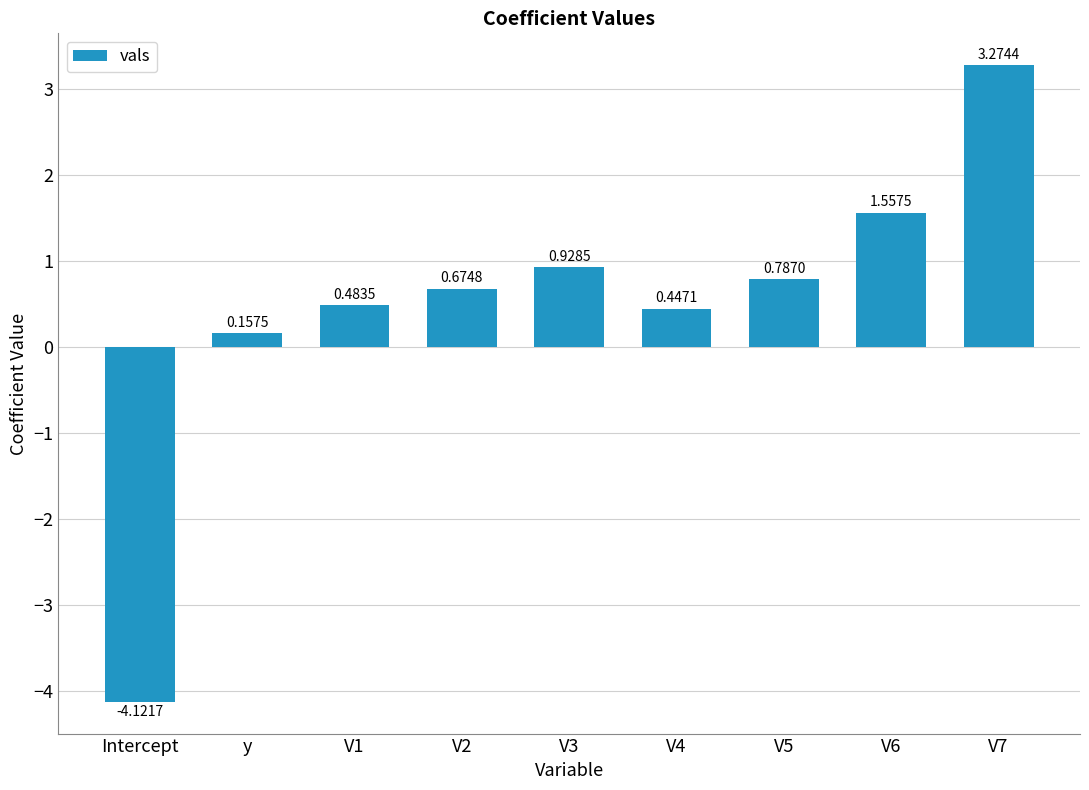

Which category has the highest value across all series?

V7